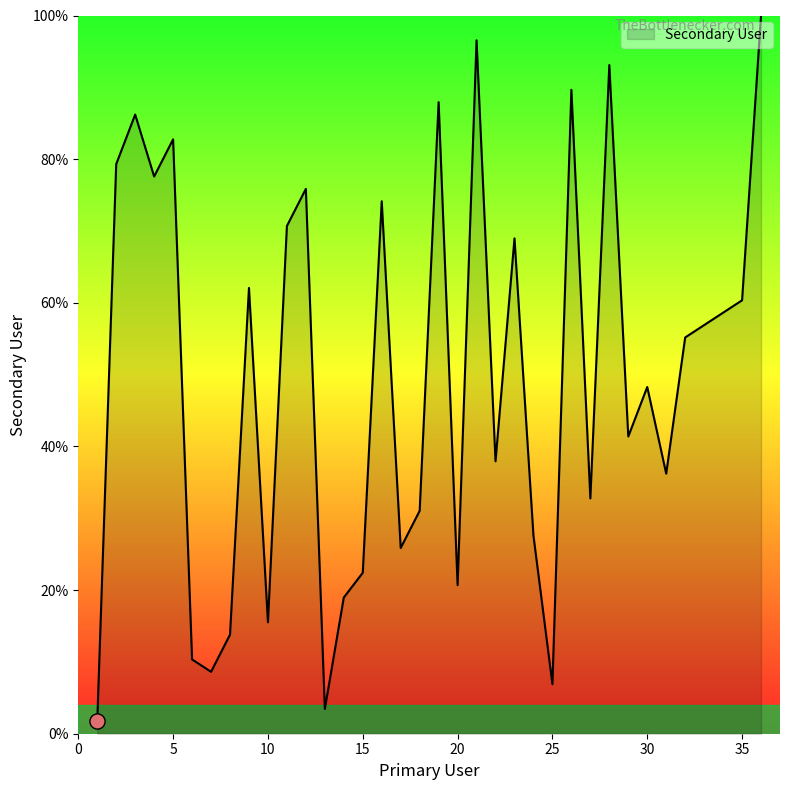

What is the maximum value shown in the chart?

100.0